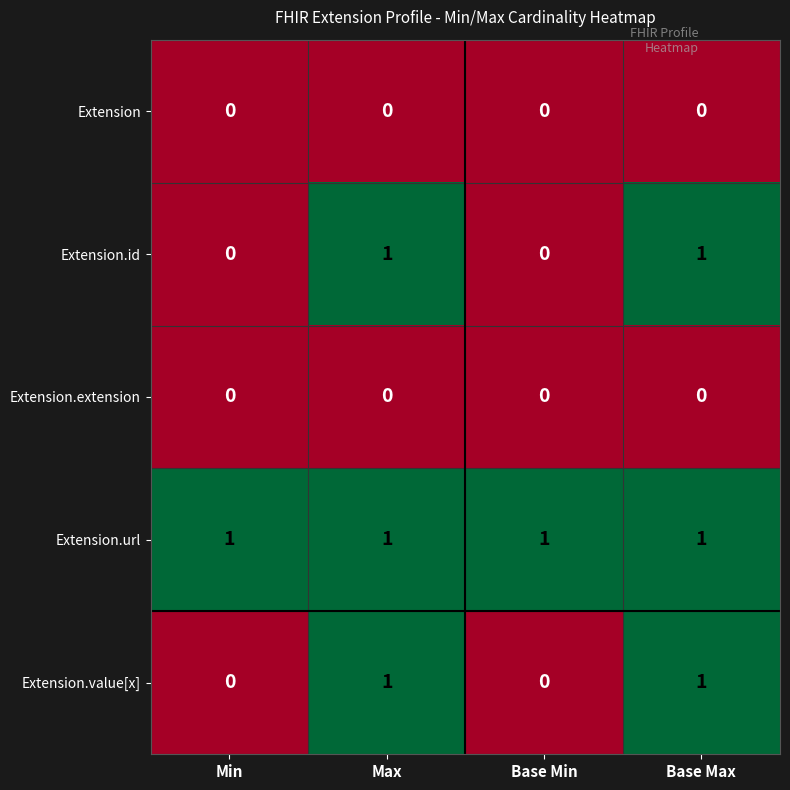

What is the total value across all series at Base Max?

3